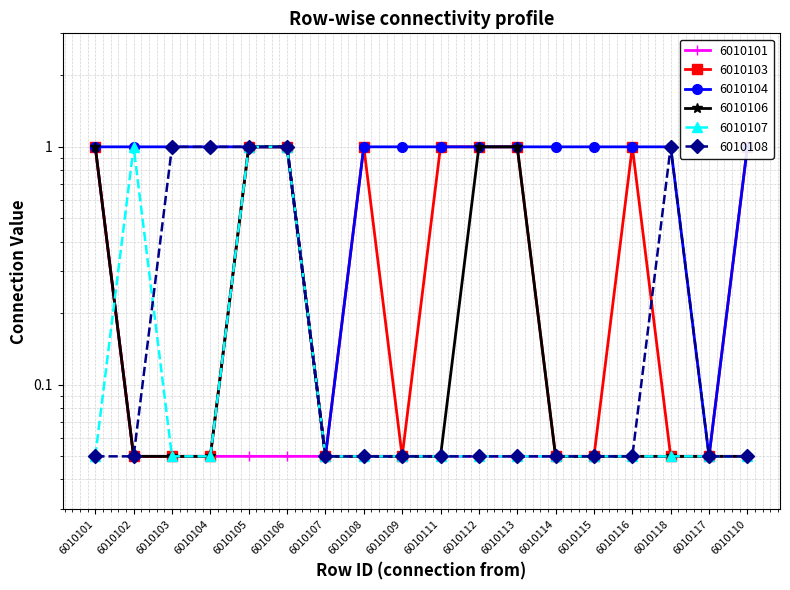

True or false: 6010107 and 6010104 cross at least once.

False